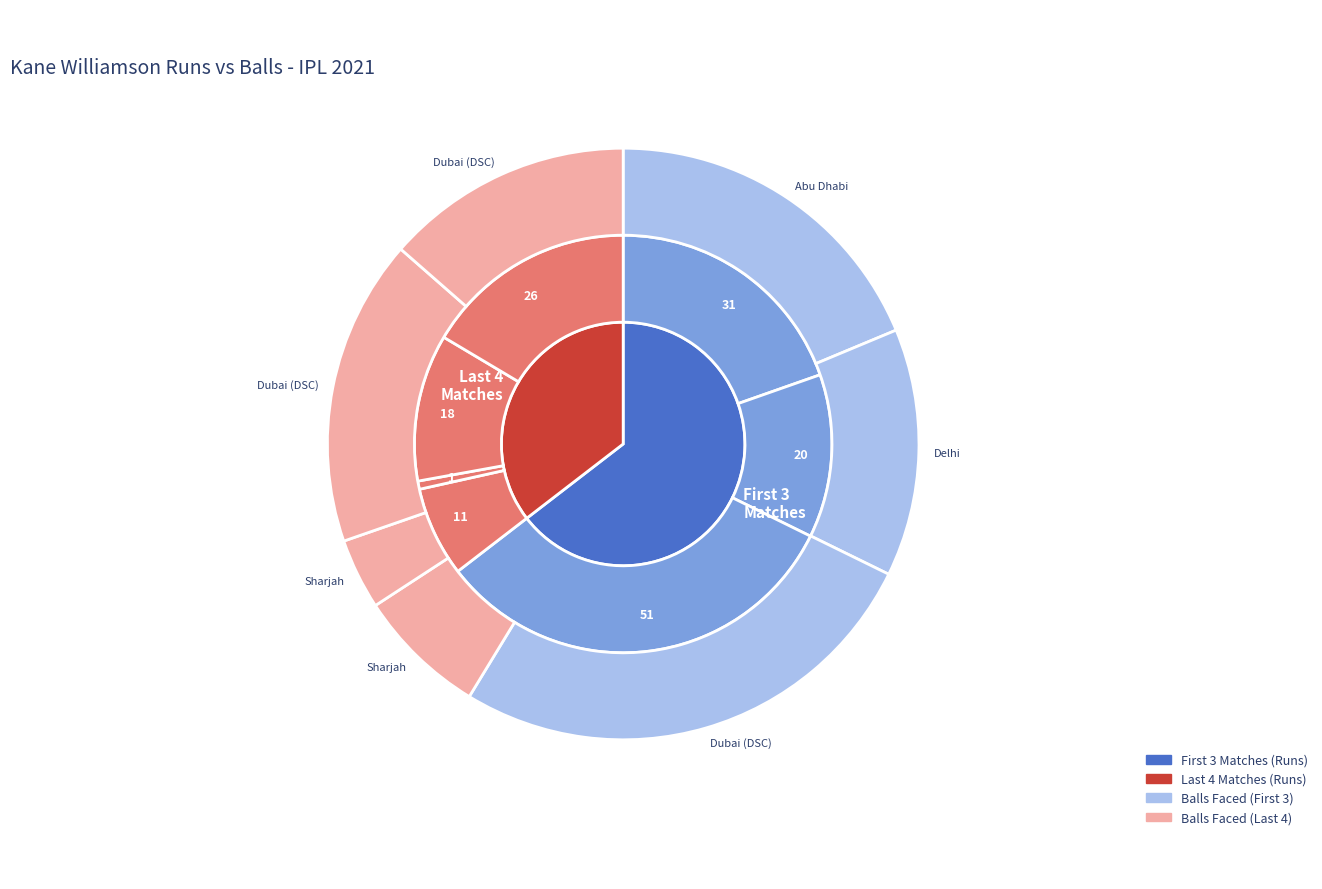

Is there any slice that represents more than half of the pie?

No